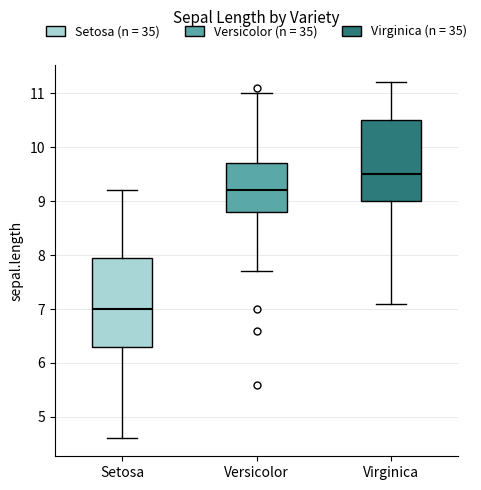

Which box's median line is the lowest?

Setosa